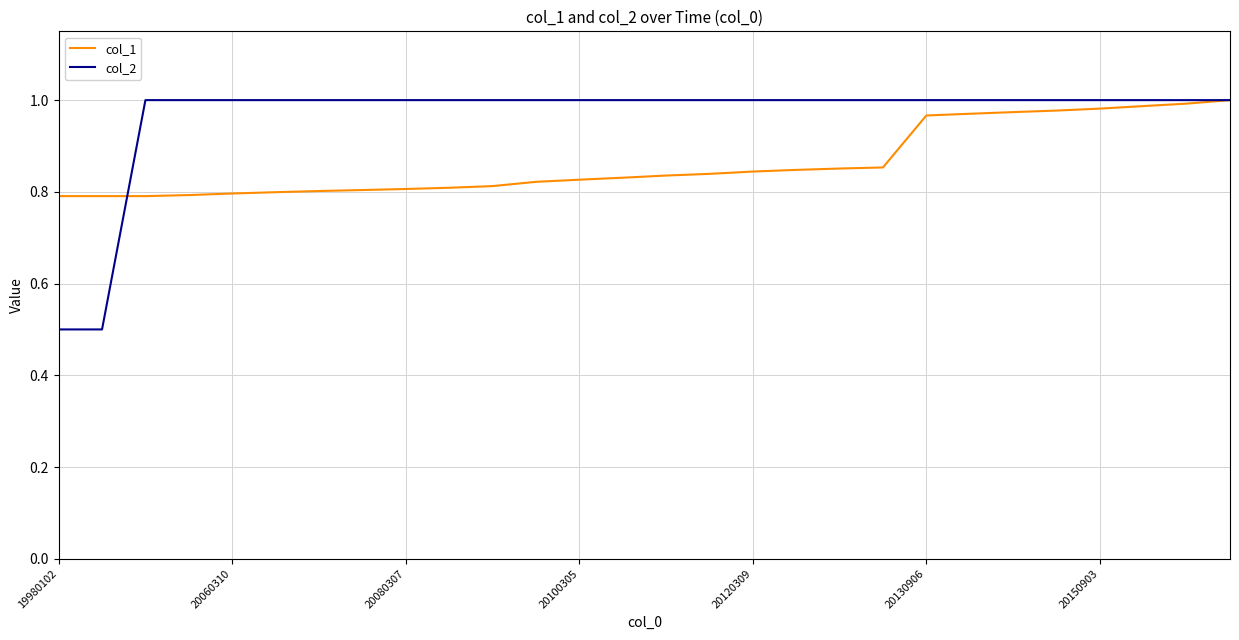

Which series has the widest spread of values?

col_2